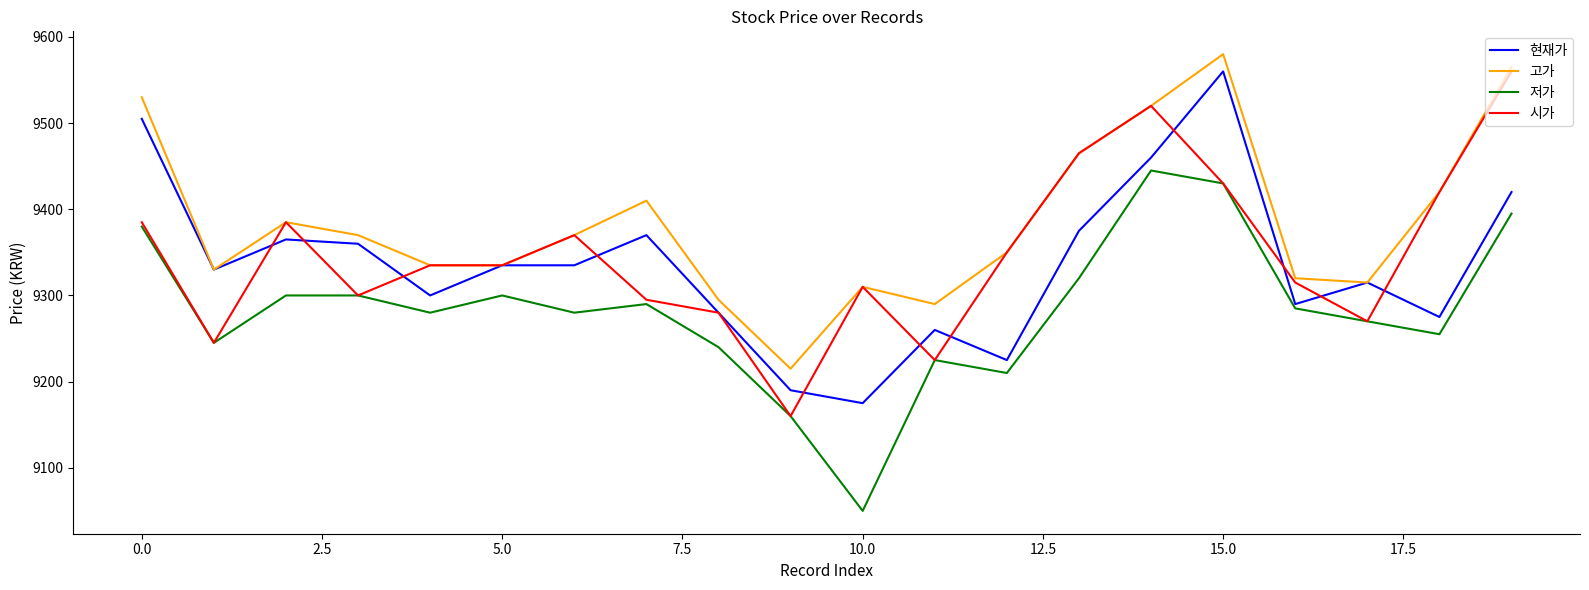

What is the maximum value for 시가?

9560